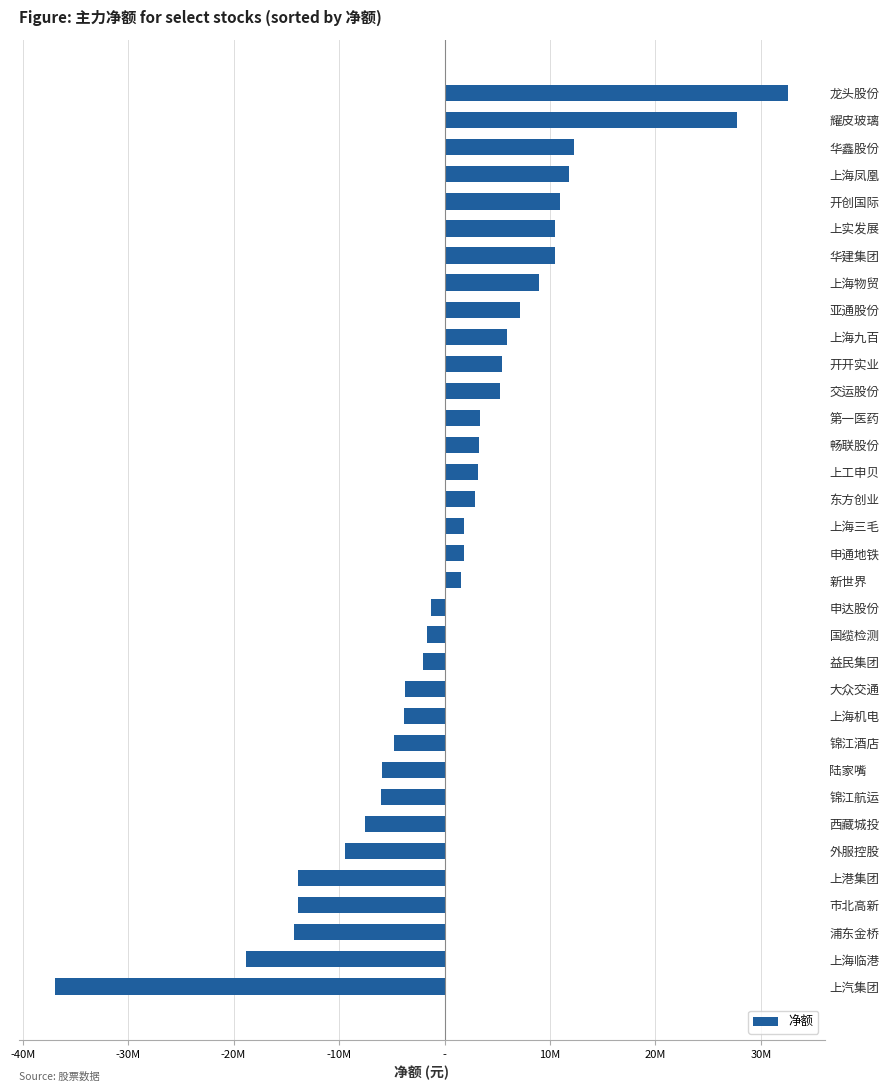

Are the bars horizontal?

Yes